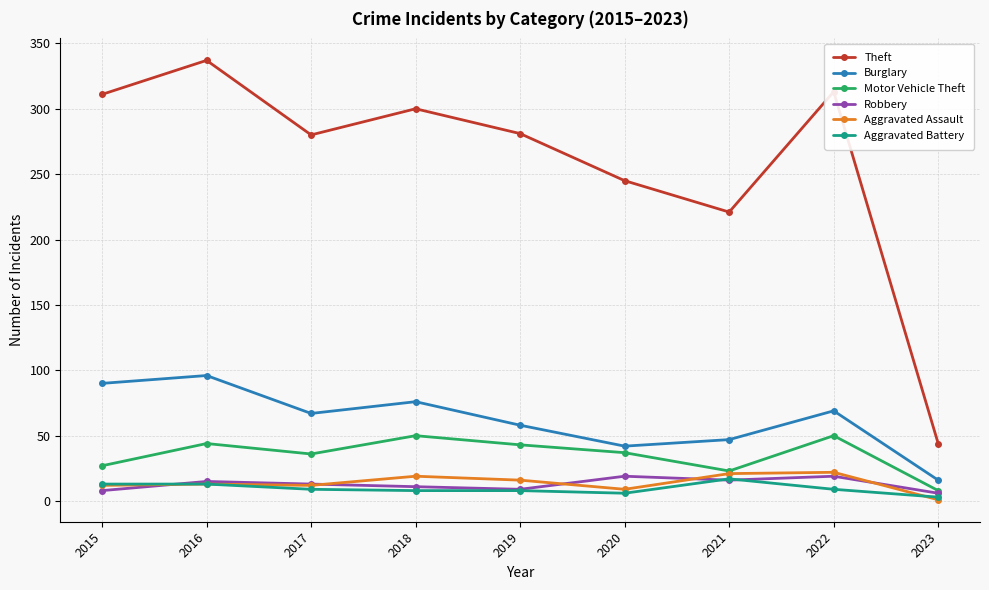

At which label does Aggravated Battery reach its minimum?

2023